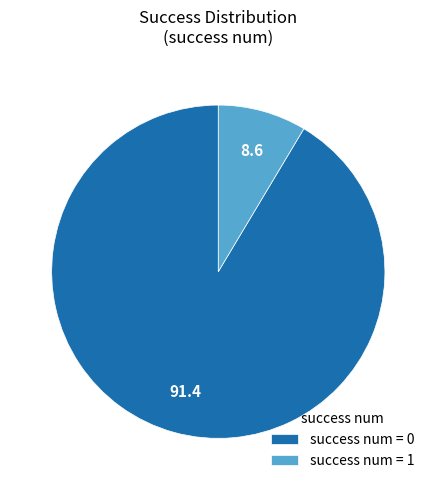

What is the ratio of the value at success num = 0 to the value at success num = 1?

10.7